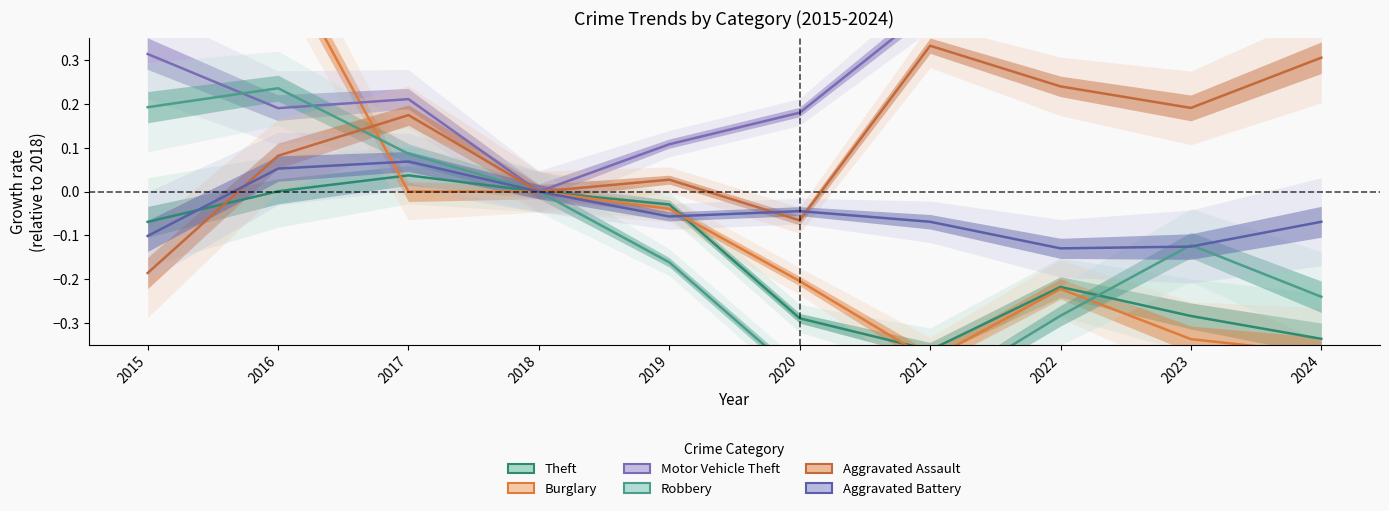

Which category has the lowest value in the Burglary series?

2021